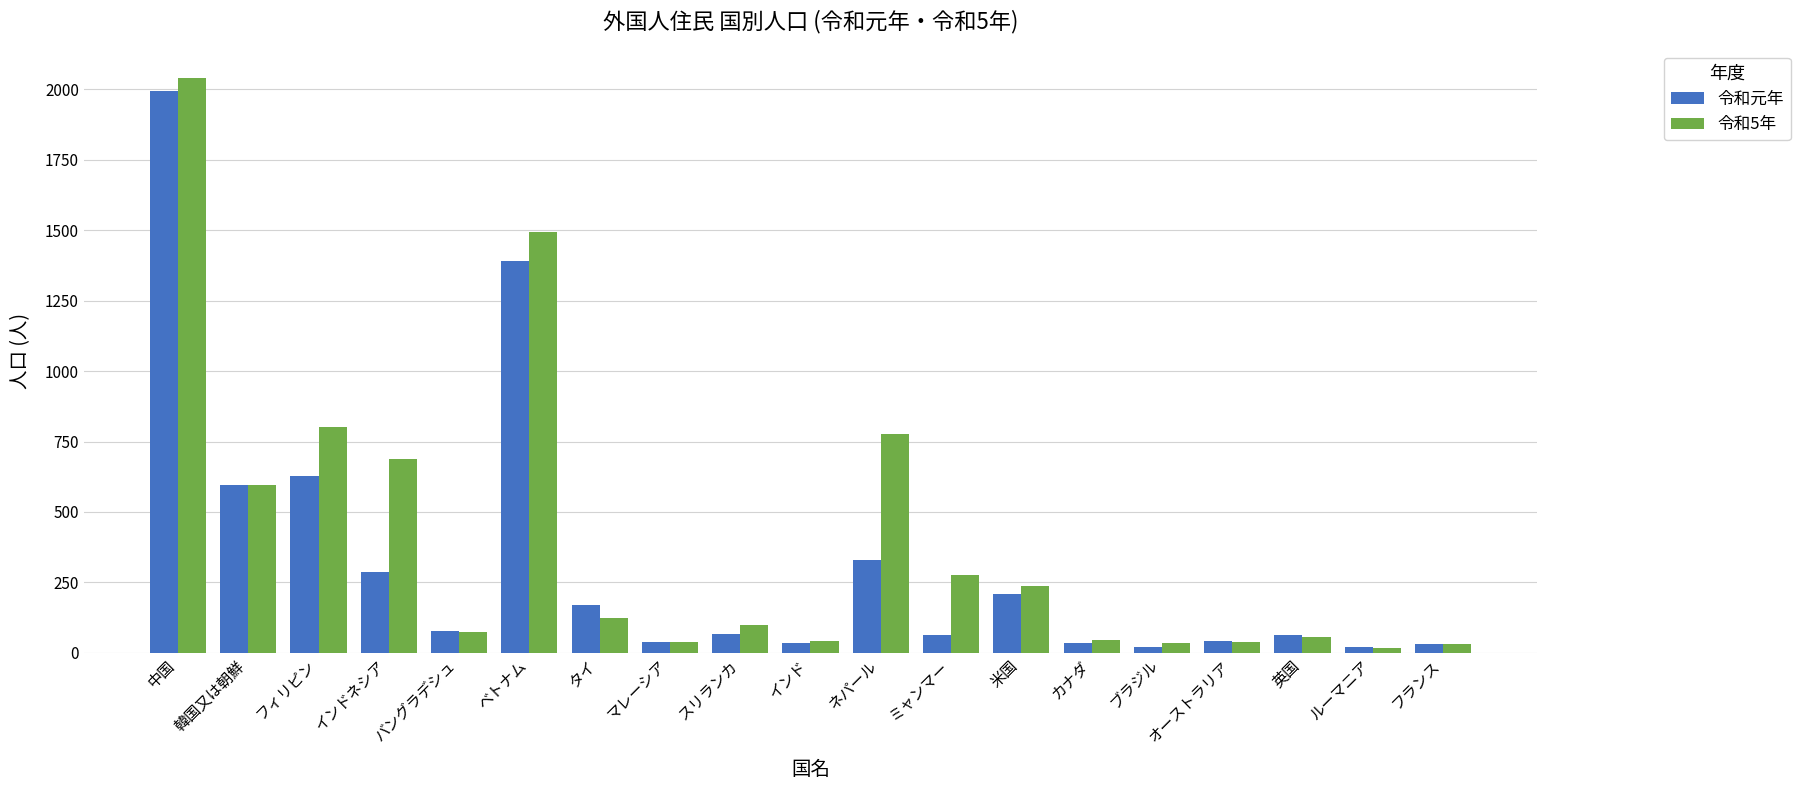

What are all the series names shown in the legend?

令和元年, 令和5年